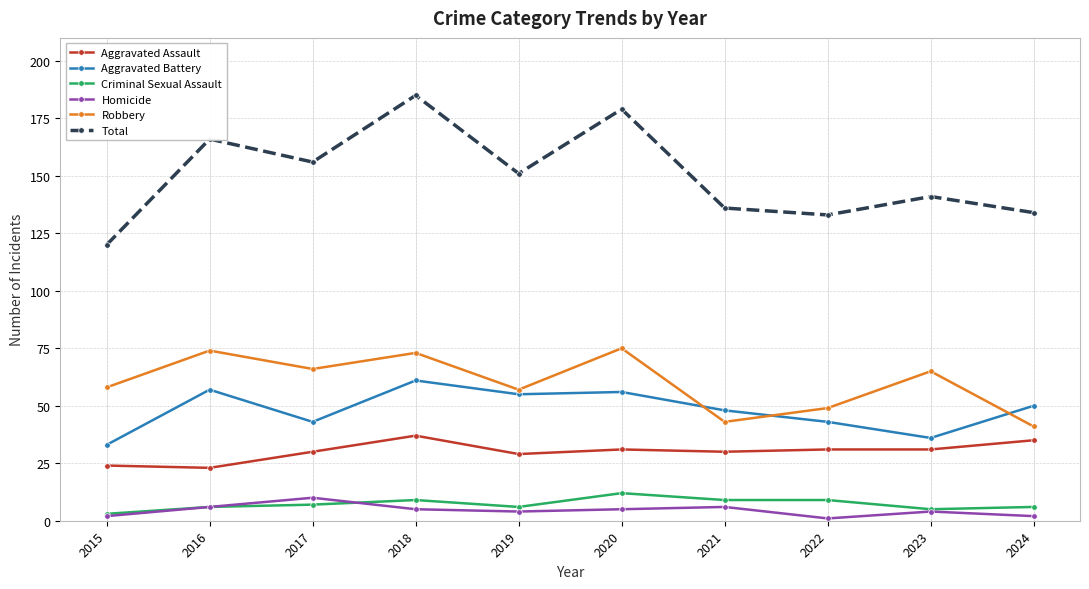

Read the Aggravated Assault value at 2022, to the nearest 10.

30